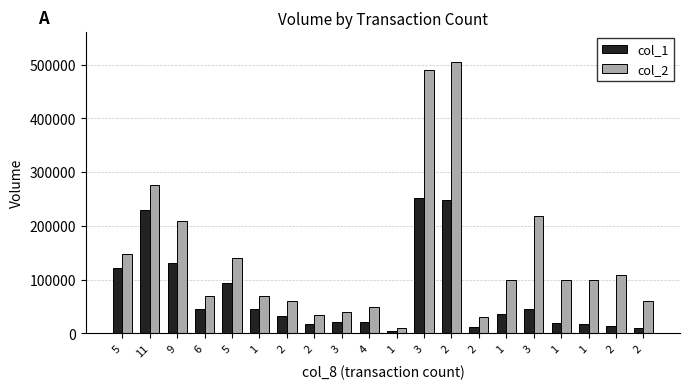

Does the chart contain stacked bars?

No